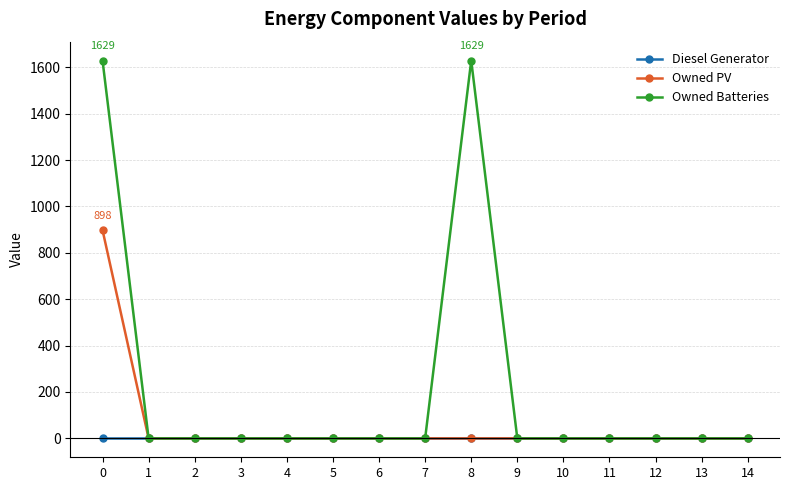

List the series in order of their overall mean, lowest first.

Diesel Generator, Owned PV, Owned Batteries